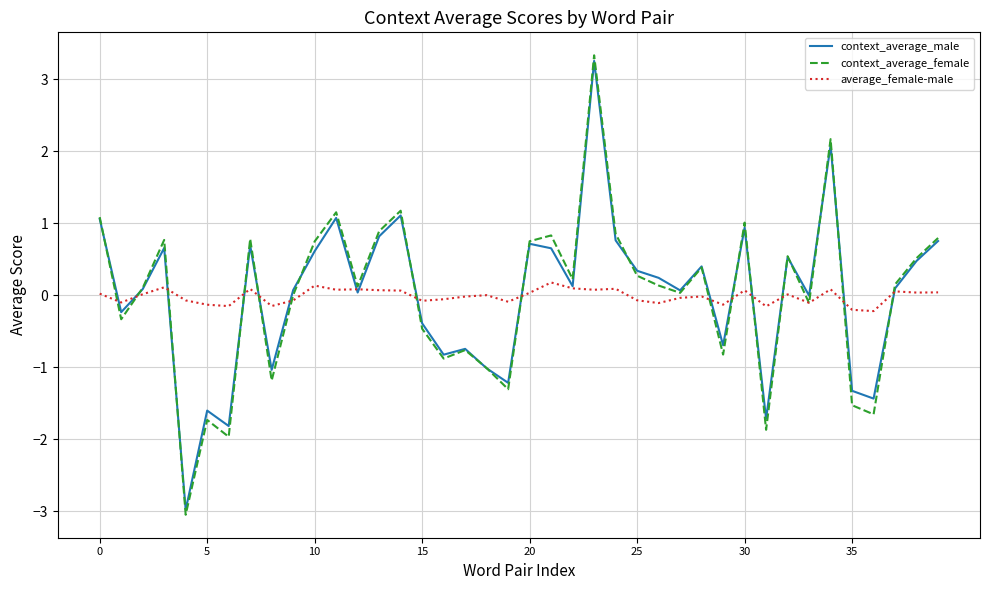

Which series has the widest spread of values?

context_average_female